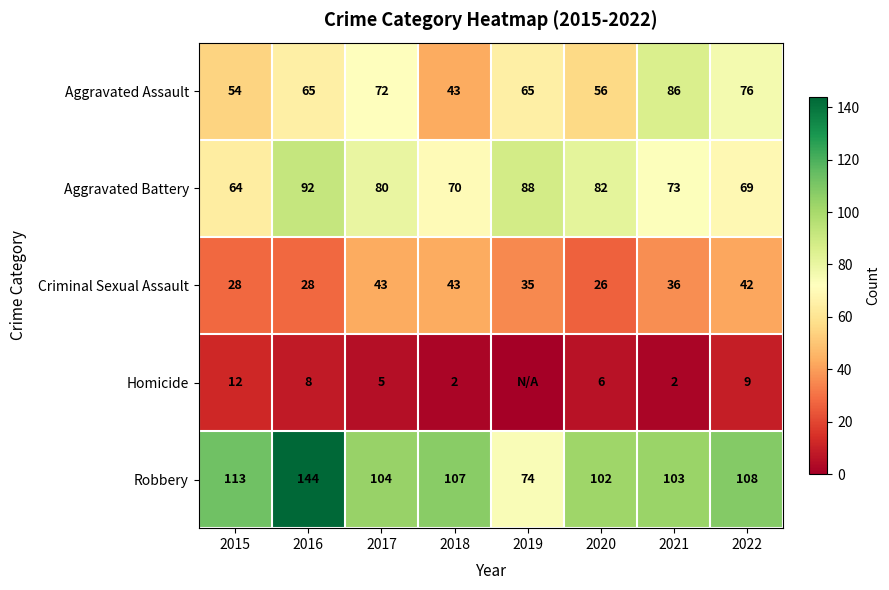

What is the difference between the maximum and minimum values in the Robbery series?

70